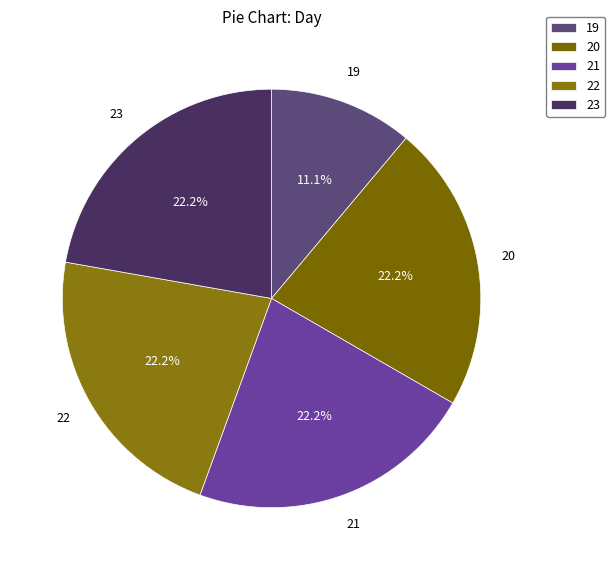

Approximately how many times larger is the value at 19 compared to 21?

0.5